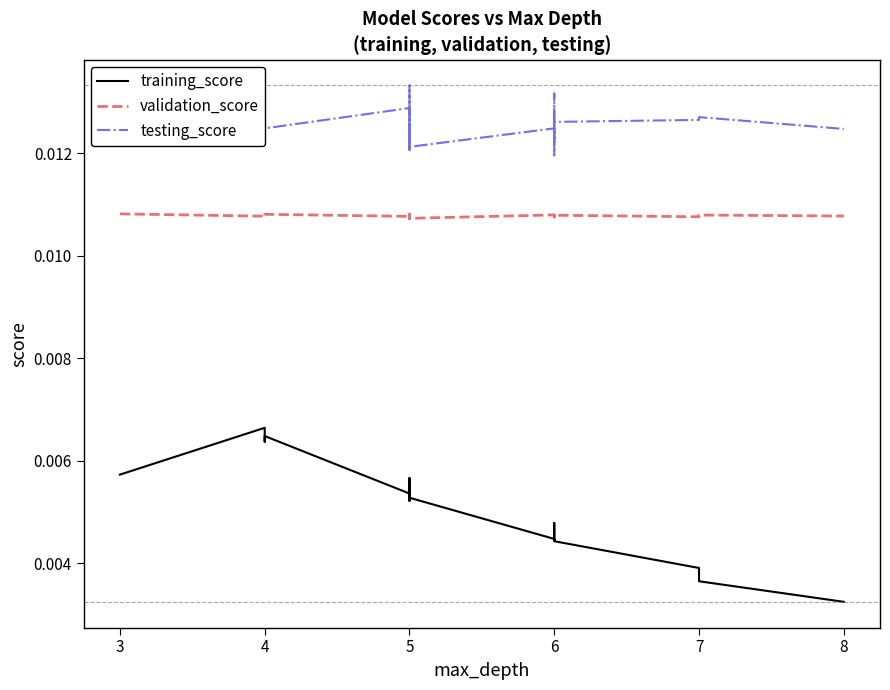

Is it true that validation_score equals 0.0 at 6?

False